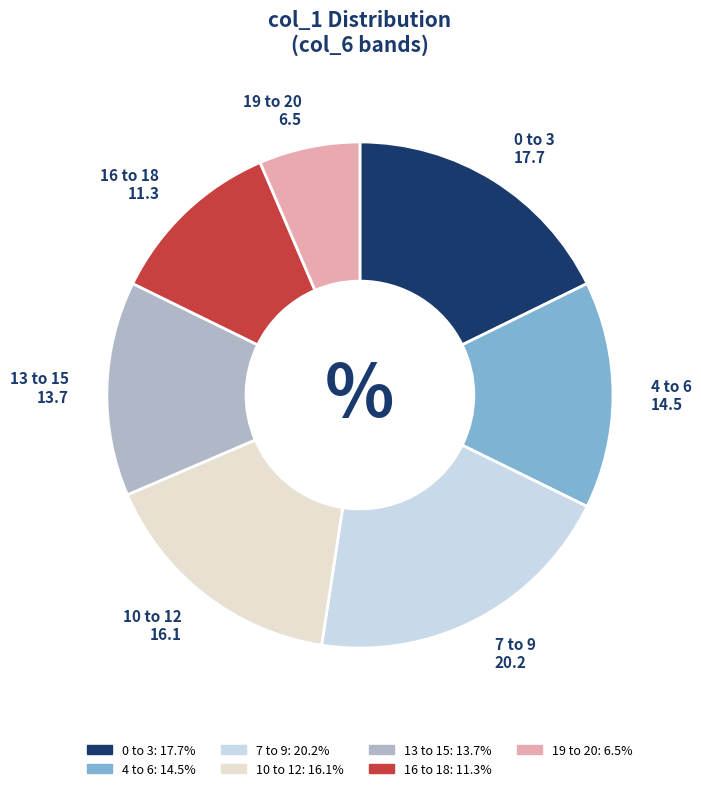

Count the number of slices in the pie.

7